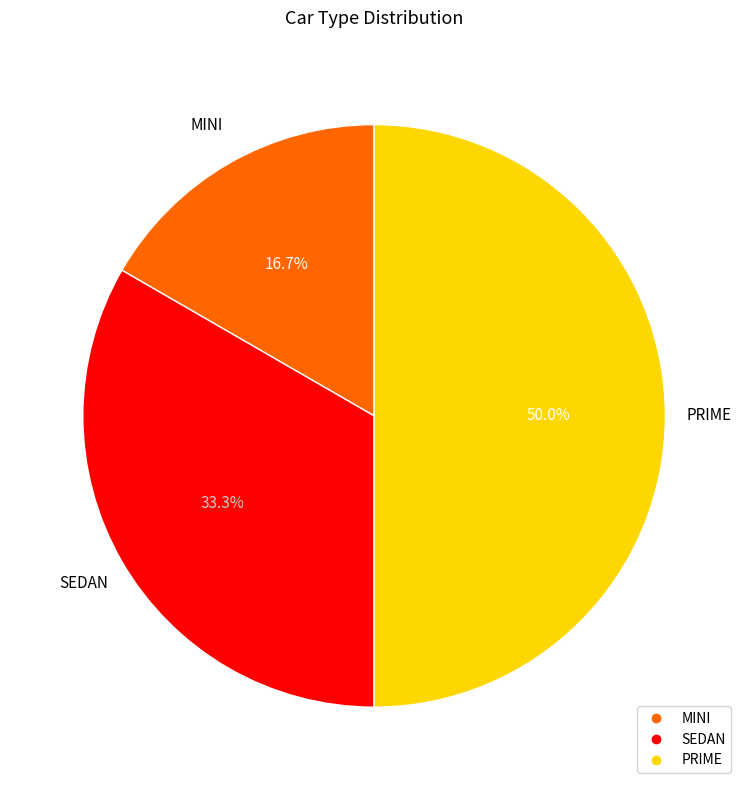

Count the number of slices in the pie.

3